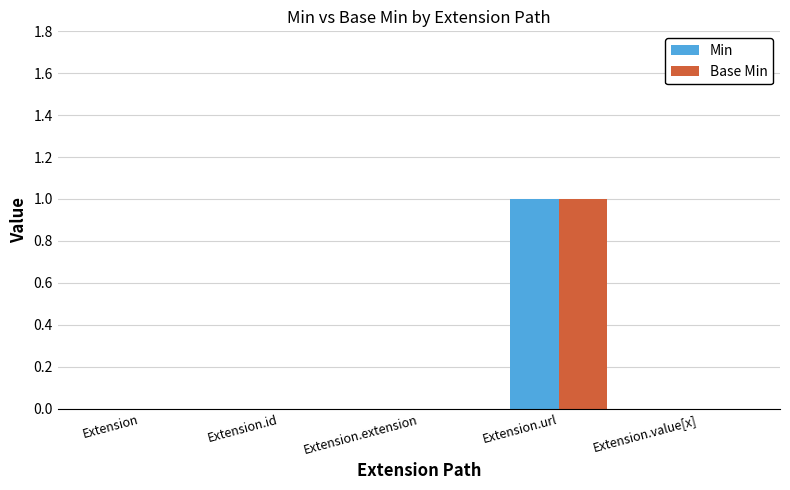

The value of Min at Extension.id is 0. True or false?

True